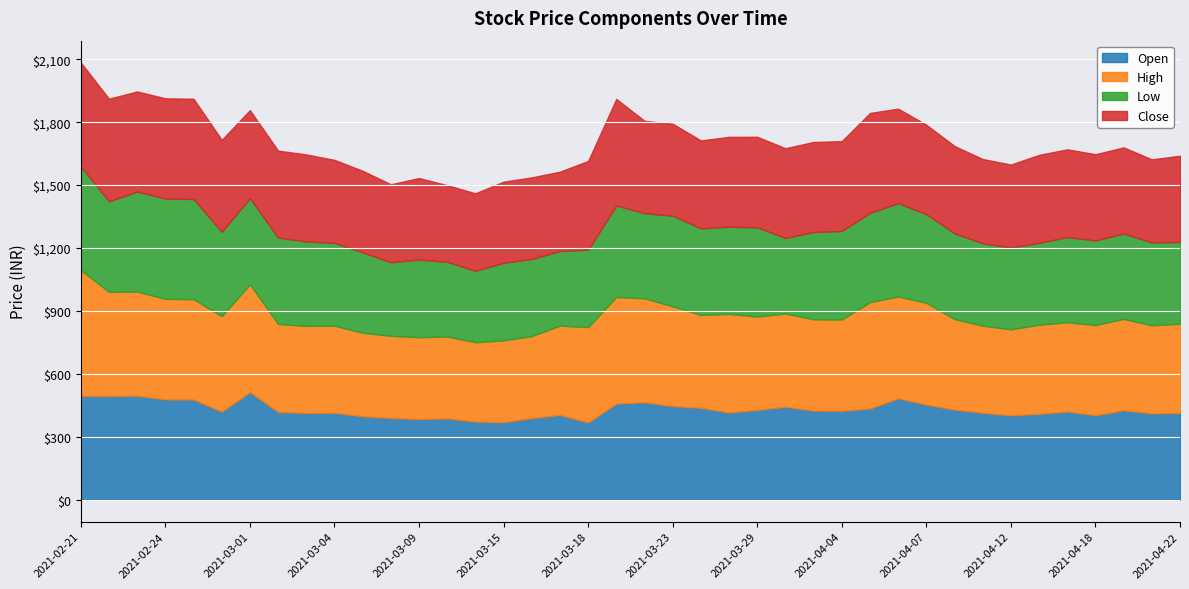

How many values in the close series exceed 419?

20